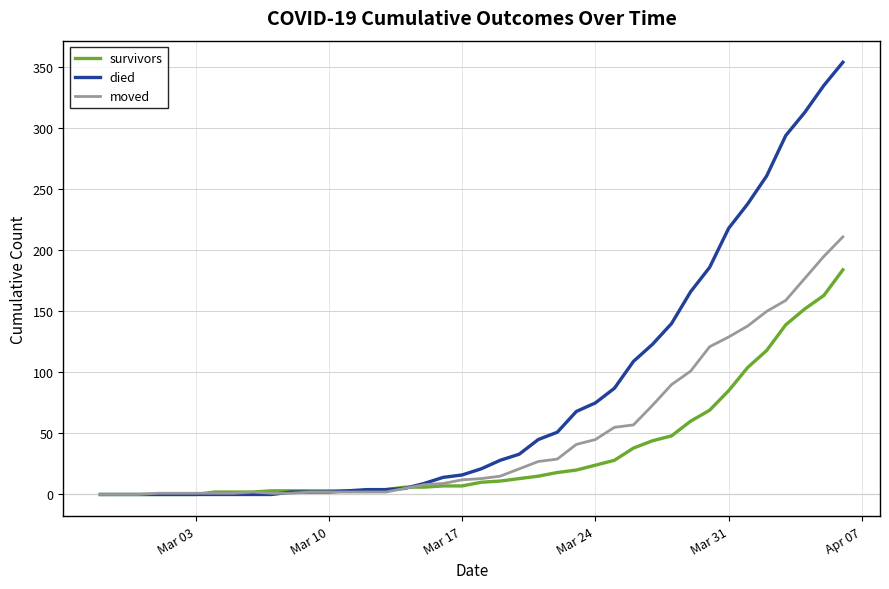

Which series has the widest spread of values?

died